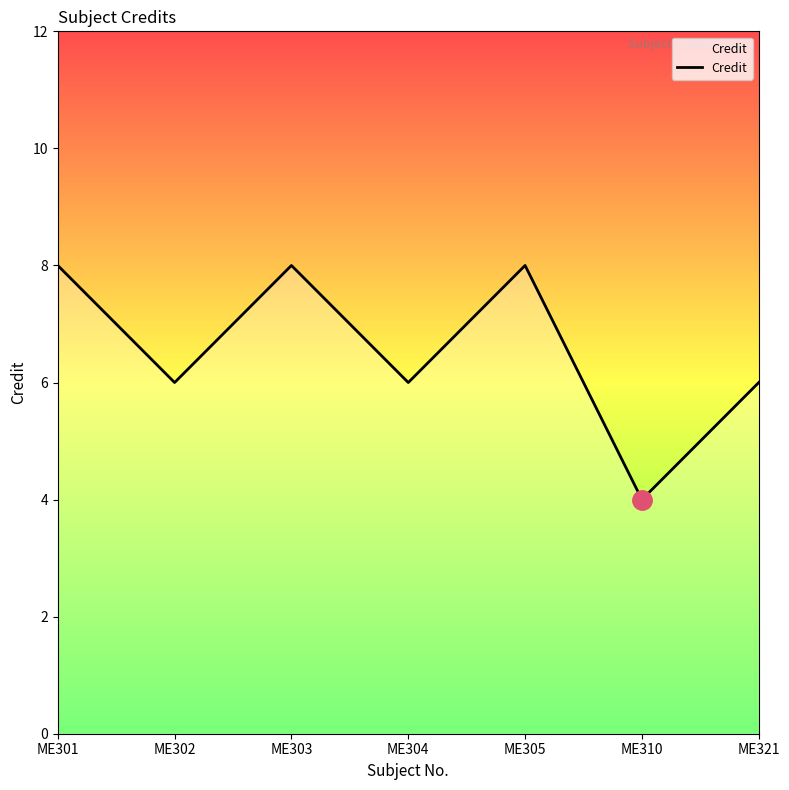

What is the minimum value shown in the chart?

4